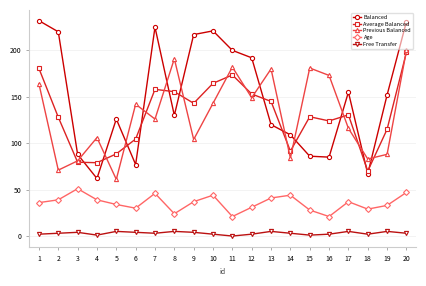

What is the value of the Average Balanced point at the 4th from the left?

79.0